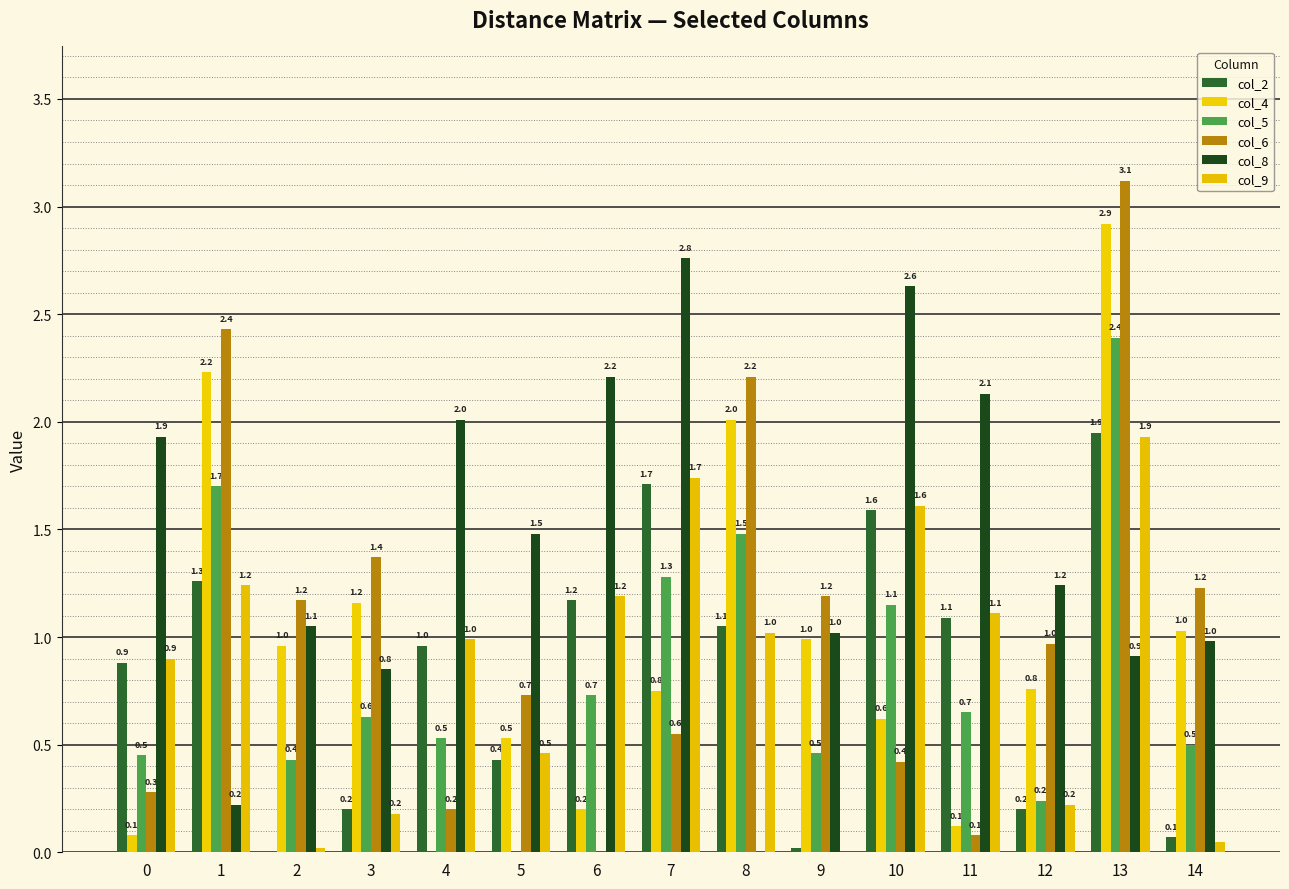

Reading left to right, transcribe all the data shown in this chart.

col_2: 0=0.9	1=1.3	2=0.0	3=0.2	4=1.0	5=0.4	6=1.2	7=1.7	8=1.1	9=0.0	10=1.6	11=1.1	12=0.2	13=1.9	14=0.1
col_4: 0=0.1	1=2.2	2=1.0	3=1.2	4=0.0	5=0.5	6=0.2	7=0.8	8=2.0	9=1.0	10=0.6	11=0.1	12=0.8	13=2.9	14=1.0
col_5: 0=0.5	1=1.7	2=0.4	3=0.6	4=0.5	5=0.0	6=0.7	7=1.3	8=1.5	9=0.5	10=1.1	11=0.7	12=0.2	13=2.4	14=0.5
col_6: 0=0.3	1=2.4	2=1.2	3=1.4	4=0.2	5=0.7	6=0.0	7=0.6	8=2.2	9=1.2	10=0.4	11=0.1	12=1.0	13=3.1	14=1.2
col_8: 0=1.9	1=0.2	2=1.1	3=0.8	4=2.0	5=1.5	6=2.2	7=2.8	8=0.0	9=1.0	10=2.6	11=2.1	12=1.2	13=0.9	14=1.0
col_9: 0=0.9	1=1.2	2=0.0	3=0.2	4=1.0	5=0.5	6=1.2	7=1.7	8=1.0	9=0.0	10=1.6	11=1.1	12=0.2	13=1.9	14=0.1